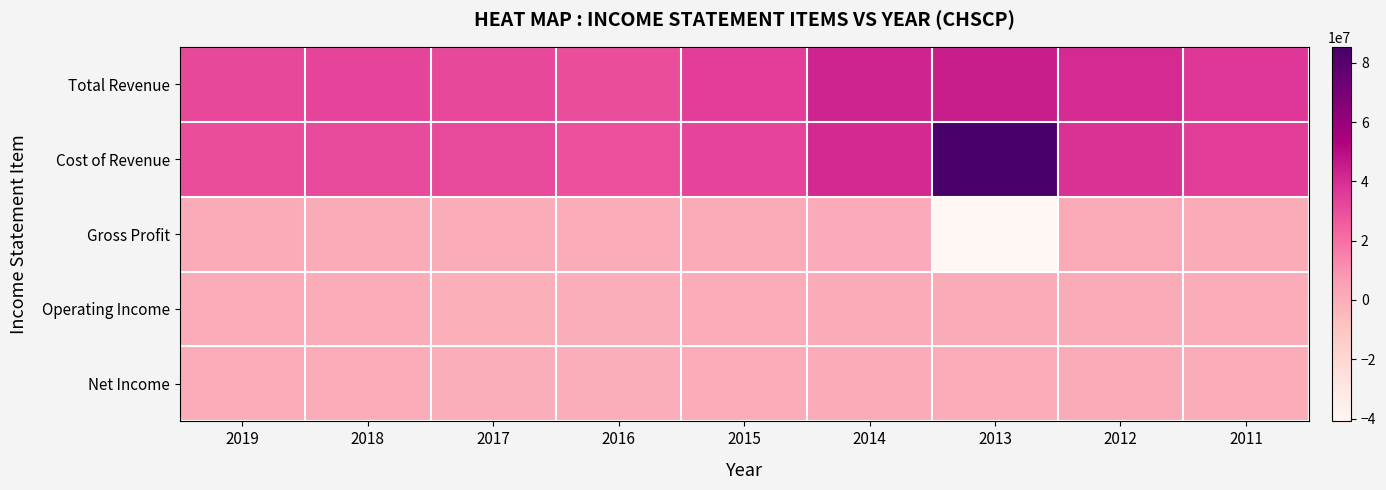

List the series in order of their peak value, lowest first.

Net Income, Operating Income, Gross Profit, Total Revenue, Cost of Revenue